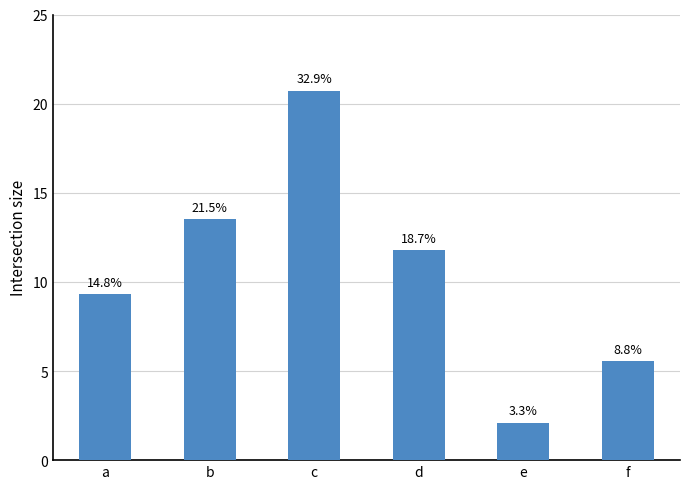

Are the bars horizontal?

No